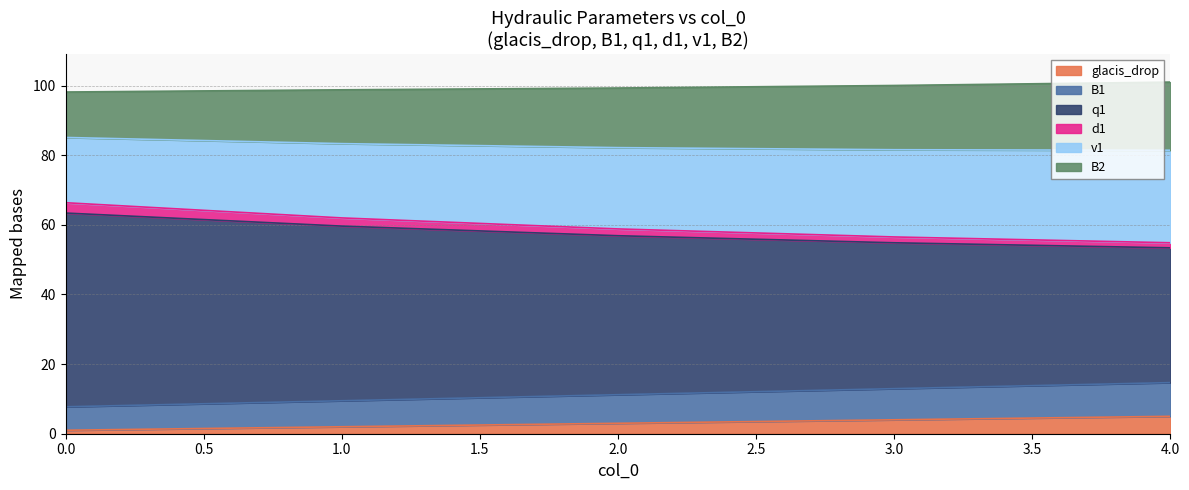

What is the value of the glacis_drop point at the 1st from the left?

1.0